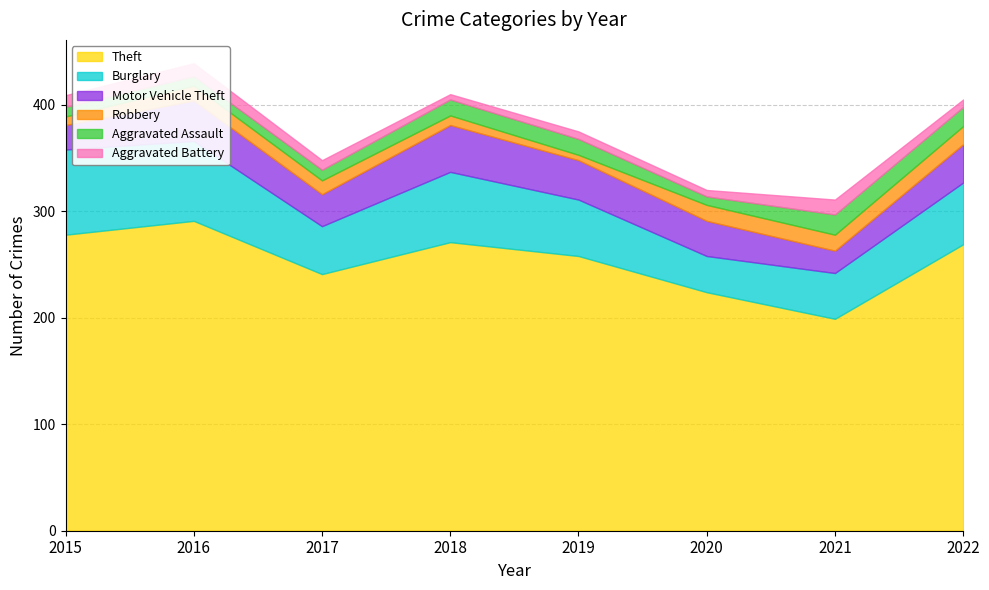

How many interior local valleys does the Burglary series have?

2